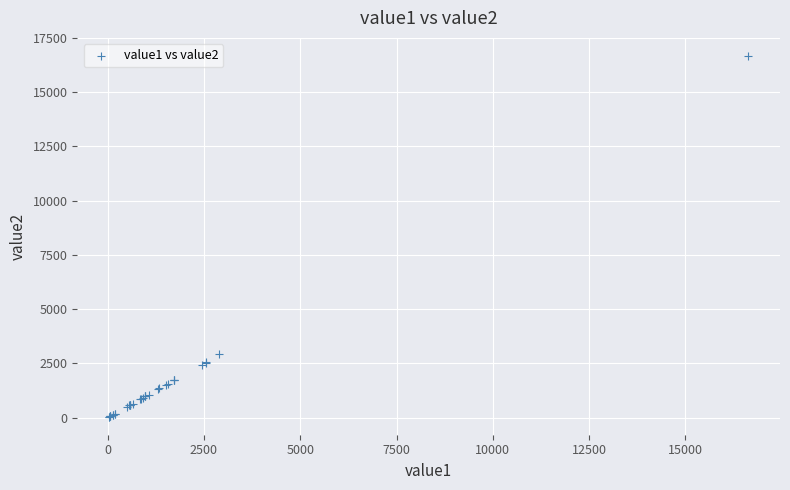

What Y value in the scatter plot is closest to 8358?

2921.0